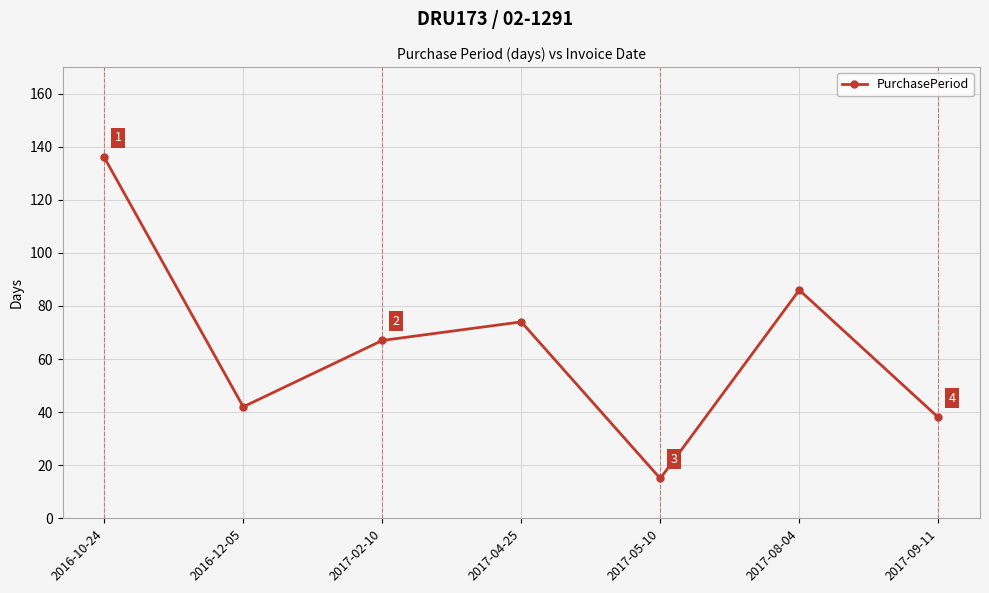

Where is the first local maximum?

2017-04-25